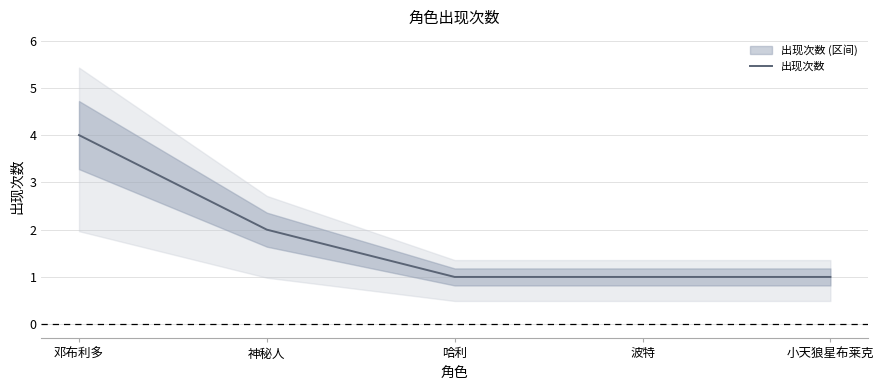

What value does the data have at 小天狼星布莱克?

1